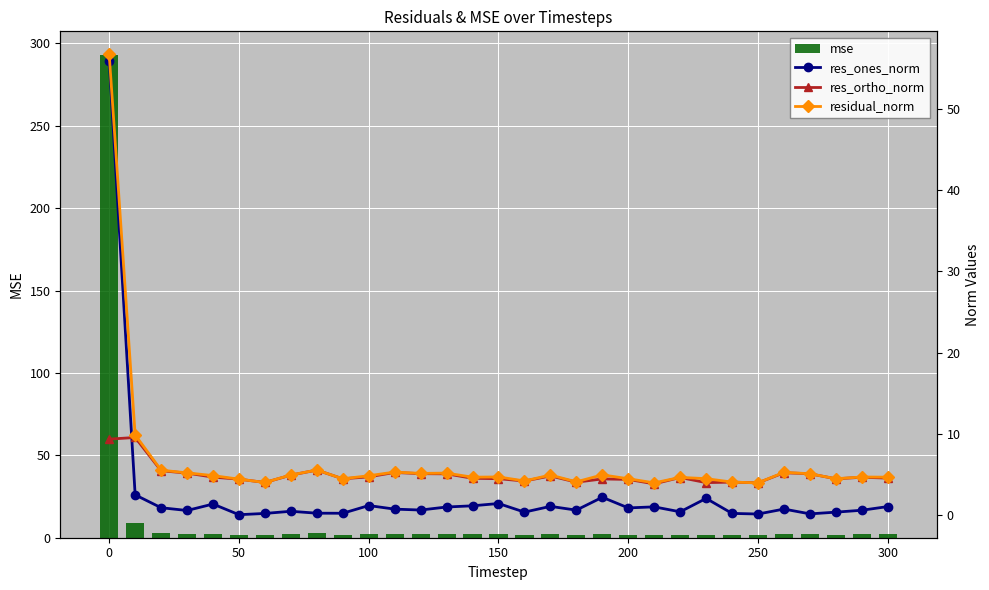

What is the average value of the residual_norm series?

6.5